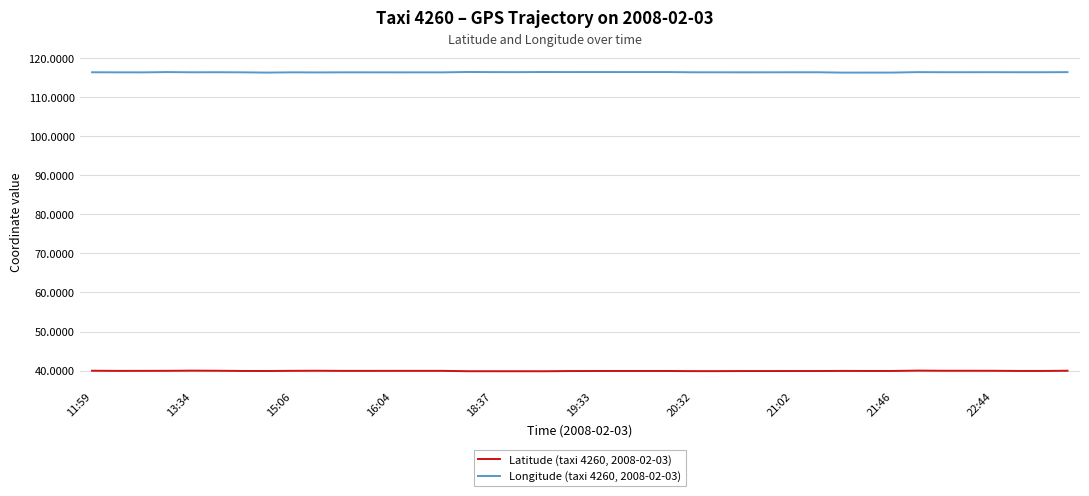

True or false: Longitude (taxi 4260, 2008-02-03) and Latitude (taxi 4260, 2008-02-03) intersect in this chart.

False